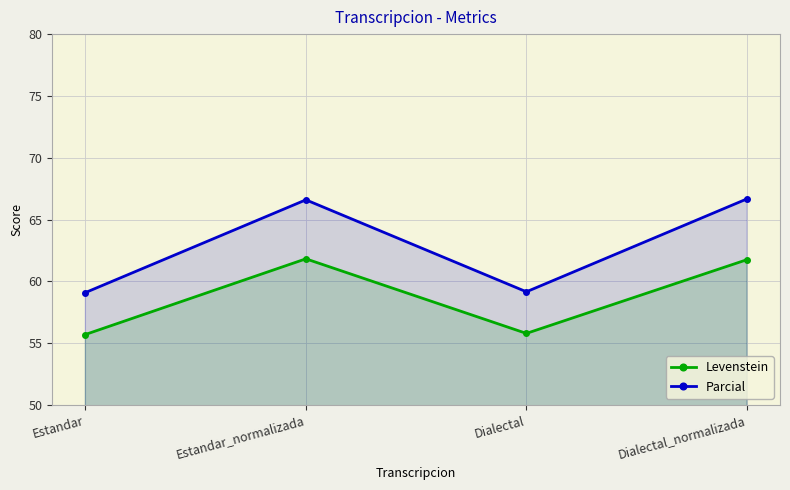

Which has a higher value, Dialectal_normalizada or Estandar_normalizada?

Estandar_normalizada